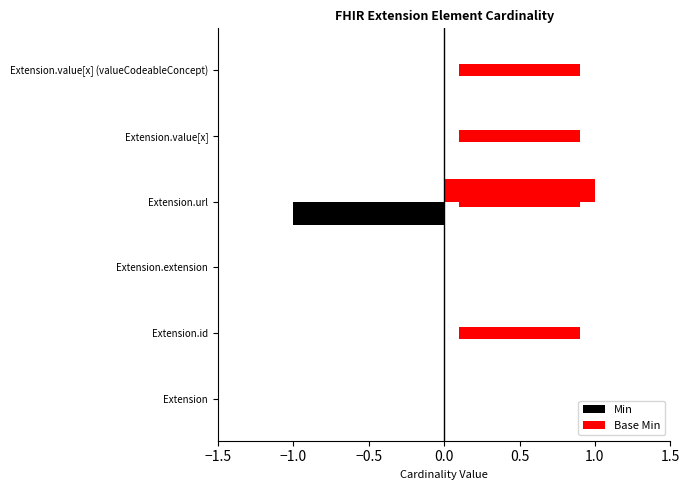

Rank the series at Extension from lowest to highest value.

Min, Base Min